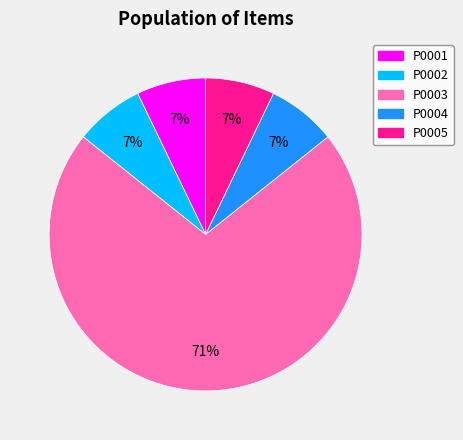

What percentage is the P0005 slice, to the nearest percent?

7%